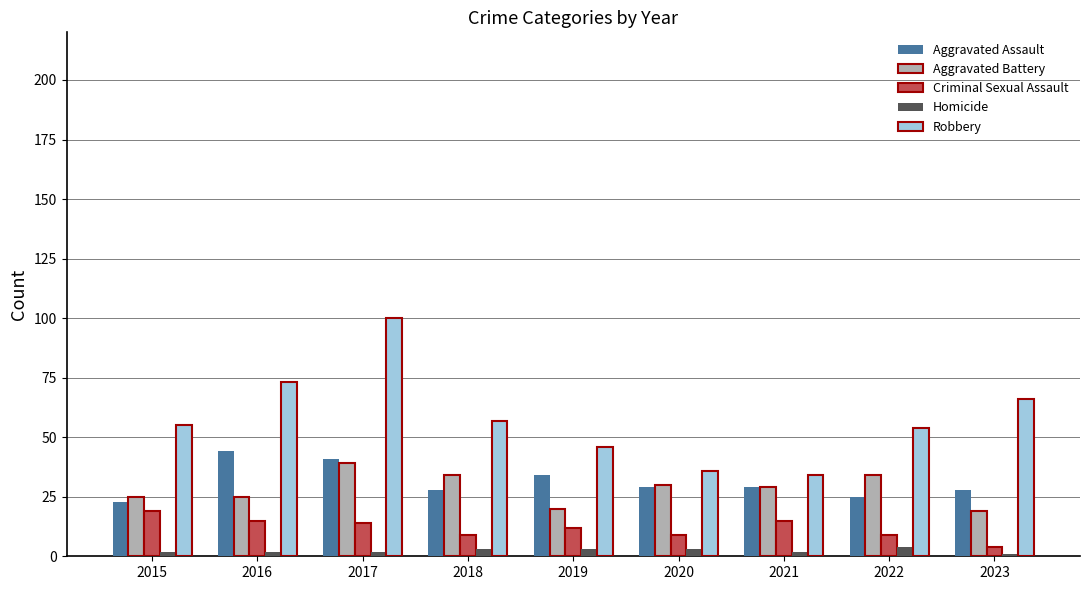

Rank the series at 2016 from lowest to highest value.

Homicide, Criminal Sexual Assault, Aggravated Battery, Aggravated Assault, Robbery